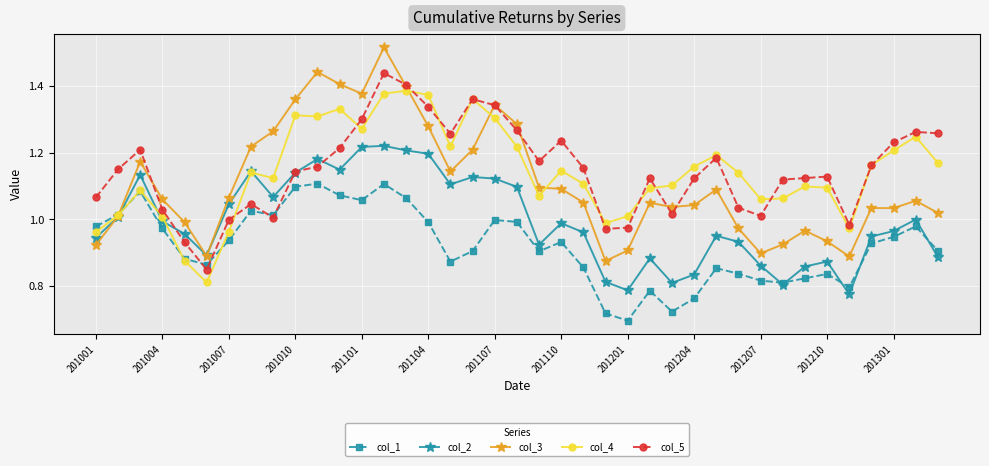

What are all the series names shown in the legend?

col_1, col_2, col_3, col_4, col_5